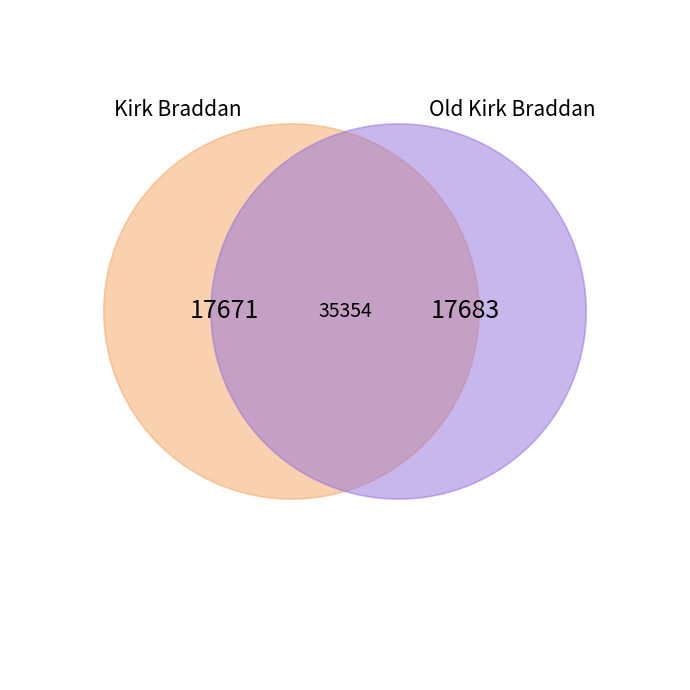

To the nearest percent, what portion does Kirk Braddan represent?

50%